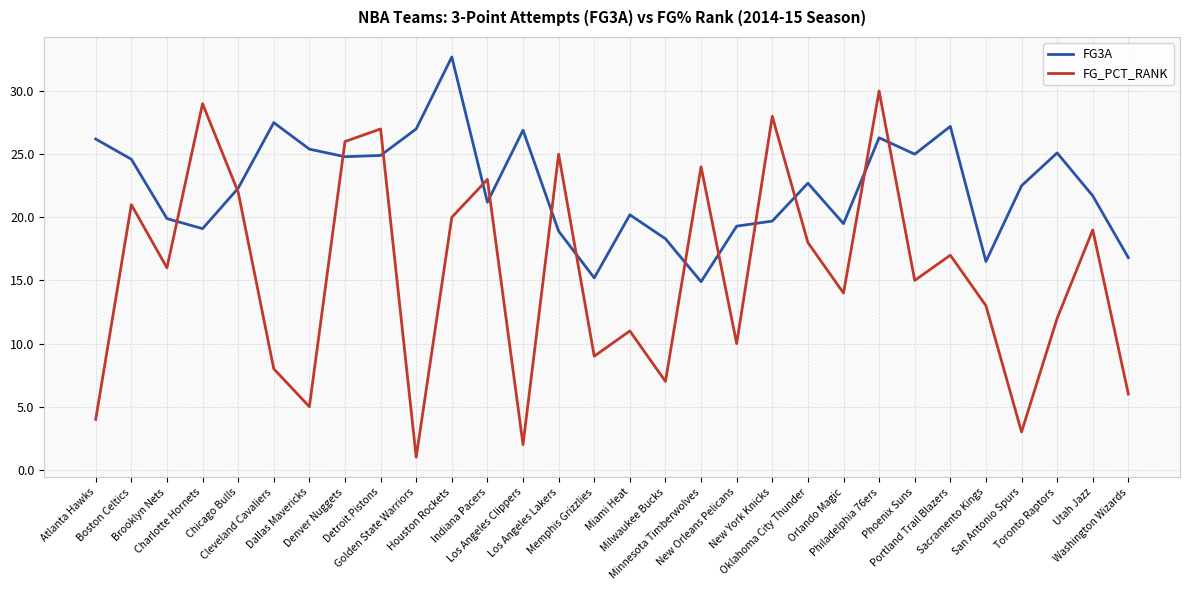

The value of FG3A at Cleveland Cavaliers is 27.5. True or false?

True